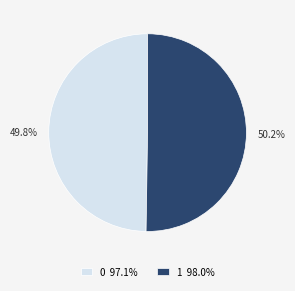

Does any single category account for the majority?

Yes